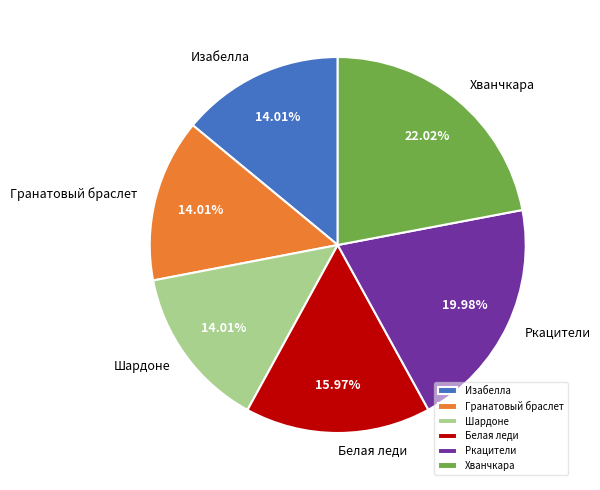

Does any single category account for the majority?

No